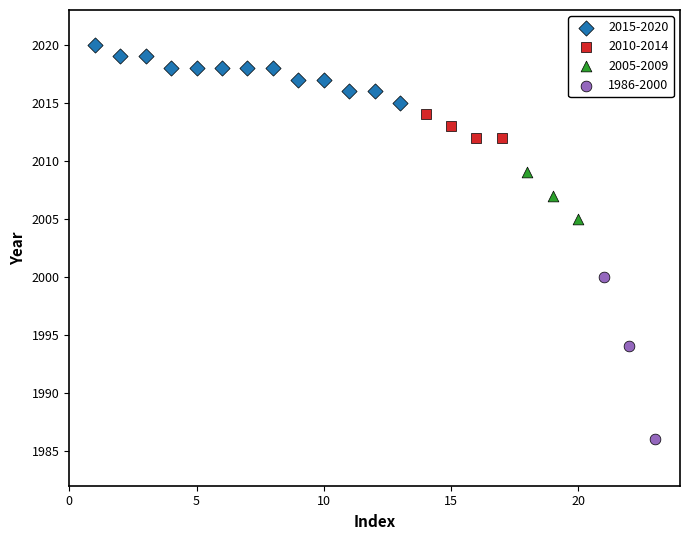

Which series reaches the maximum Y coordinate?

2015-2020